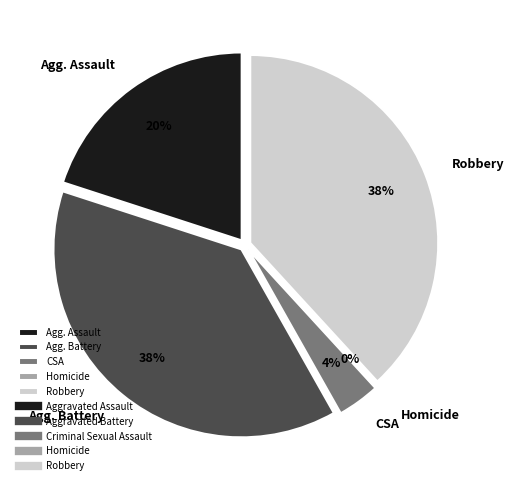

Is the sum of Aggravated Battery and Criminal Sexual Assault greater than half?

No